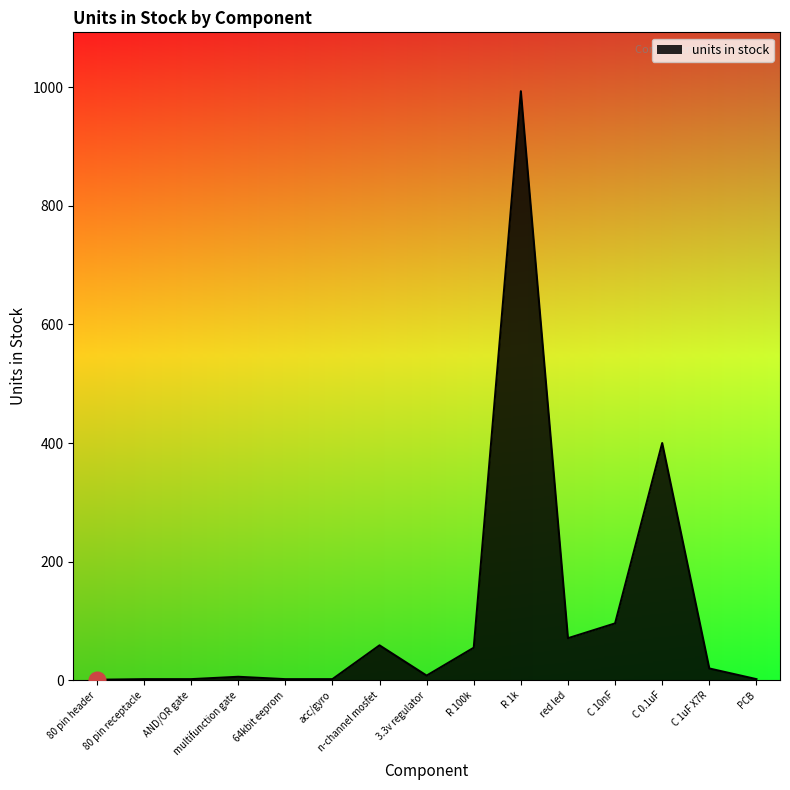

Between C 0.1uF and R 1k, which is larger?

R 1k